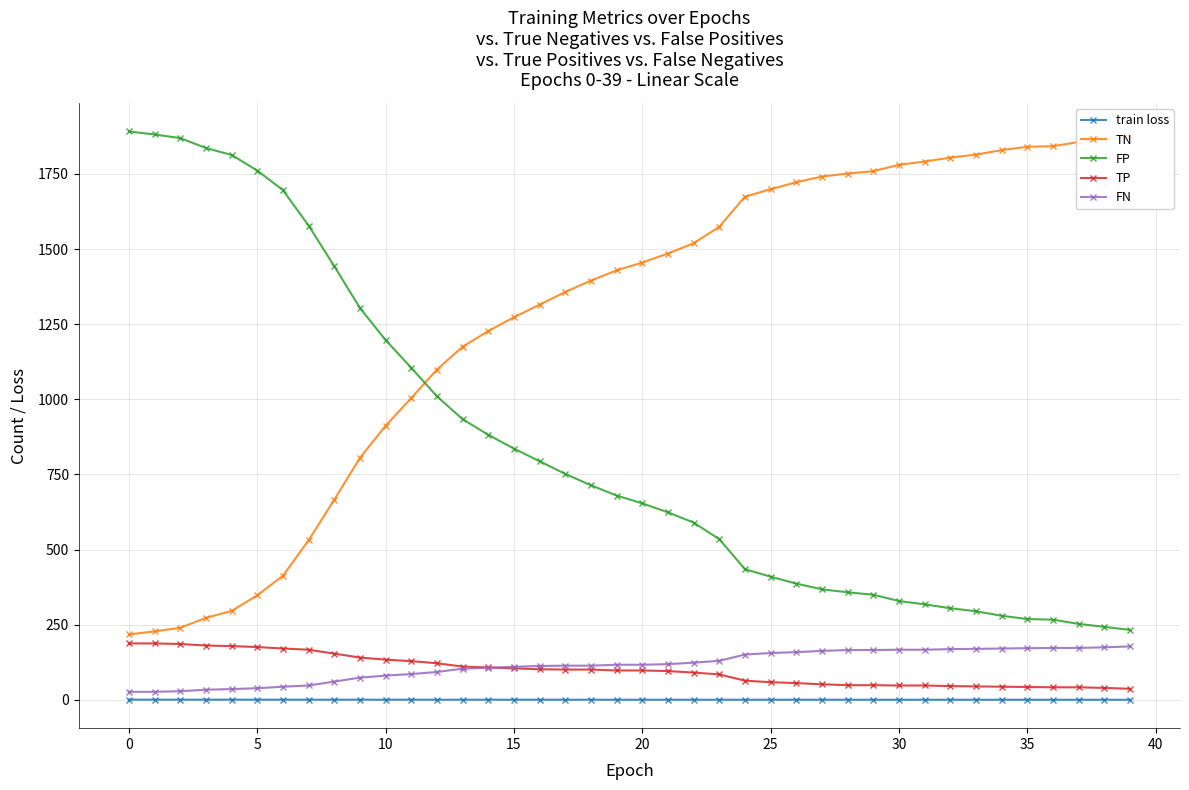

What is the difference between the second highest and minimum values in the train loss series?

0.3